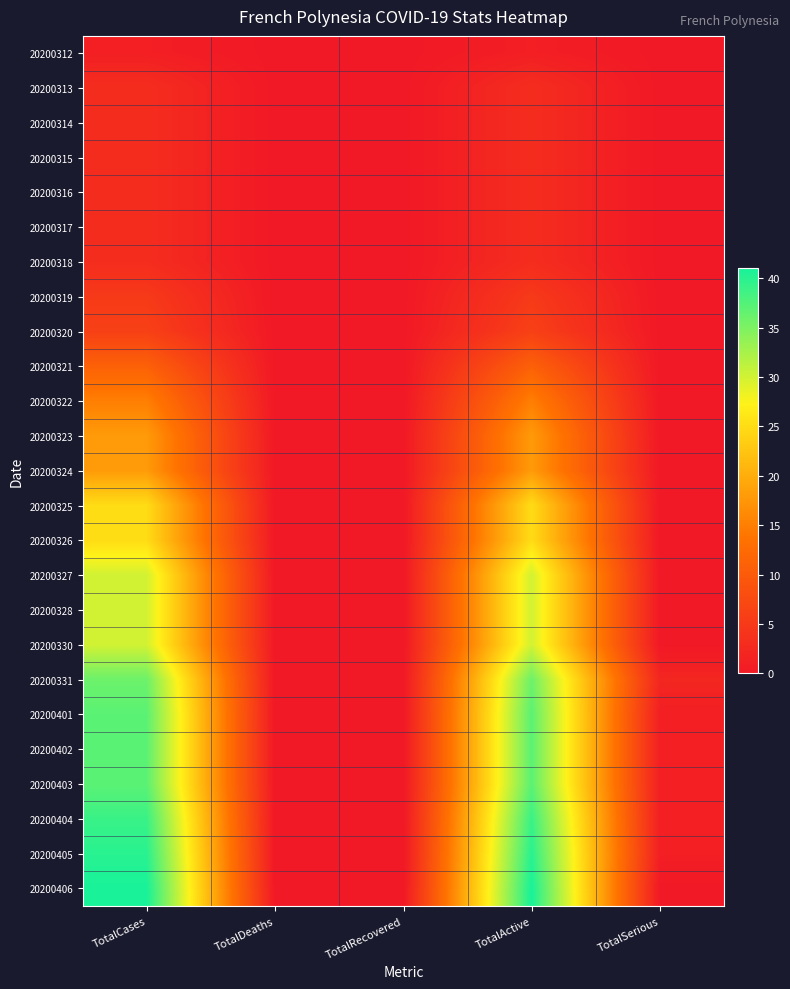

Rank the series at TotalSerious from highest to lowest value.

20200331, 20200401, 20200402, 20200403, 20200404, 20200405, 20200312, 20200313, 20200314, 20200315, 20200316, 20200317, 20200318, 20200319, 20200320, 20200321, 20200322, 20200323, 20200324, 20200325, 20200326, 20200327, 20200328, 20200330, 20200406